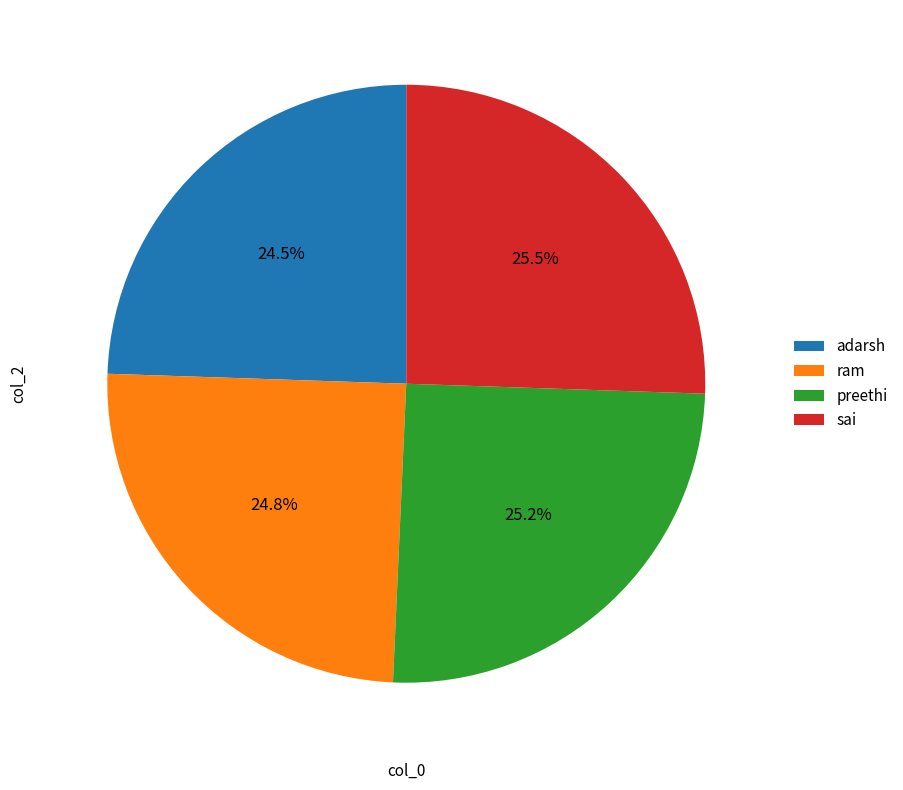

What portion of the pie excludes ram?

75.2%